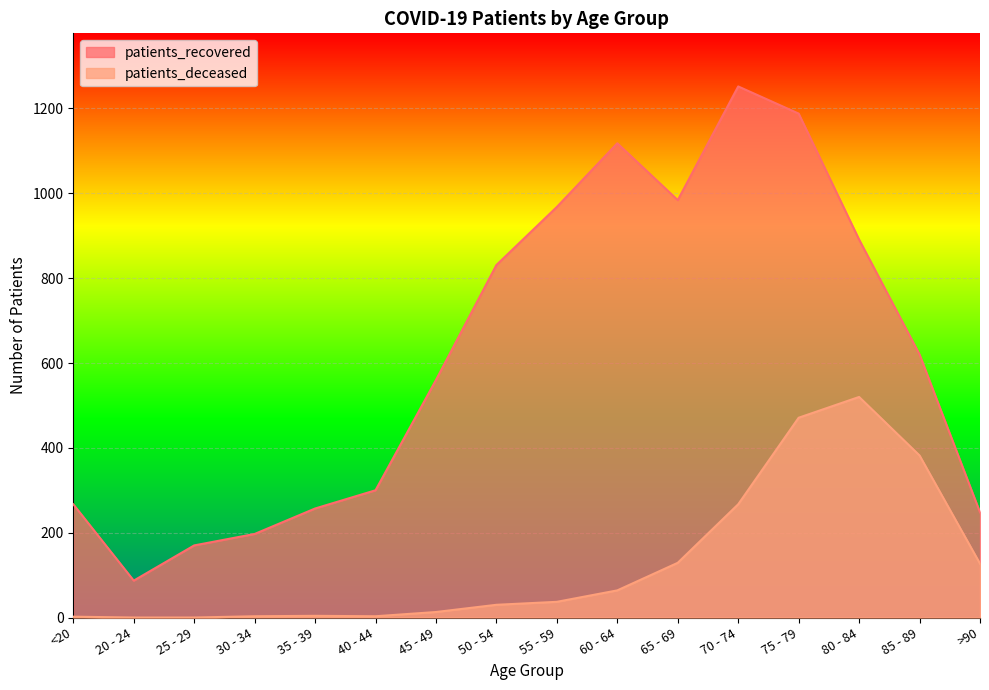

Is the value of patients_recovered at <20 greater than the value of patients_deceased at 50 - 54?

Yes